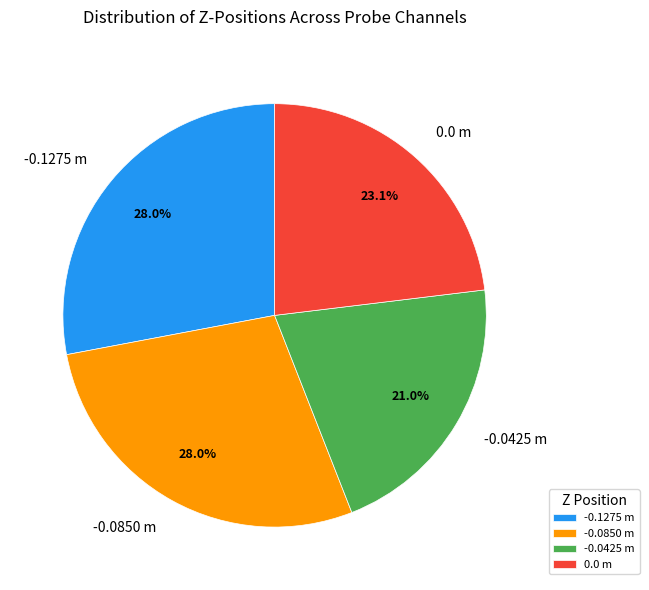

What is the ratio of the value at -0.0850 m to the value at -0.0425 m?

1.3